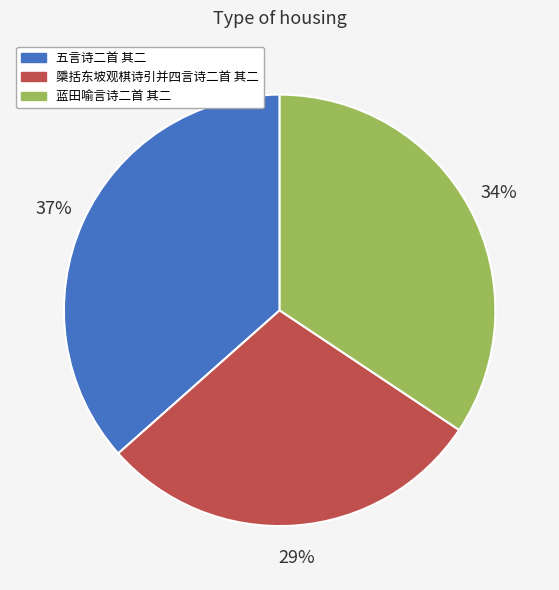

Between 檃括东坡观棋诗引并四言诗二首 其二 and 蓝田喻言诗二首 其二, which is larger?

蓝田喻言诗二首 其二